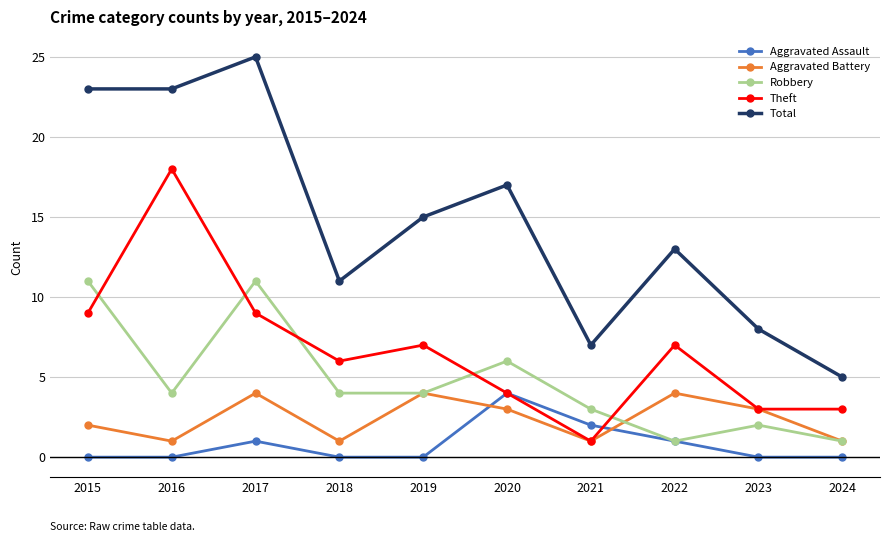

How many data points does each series have?

10